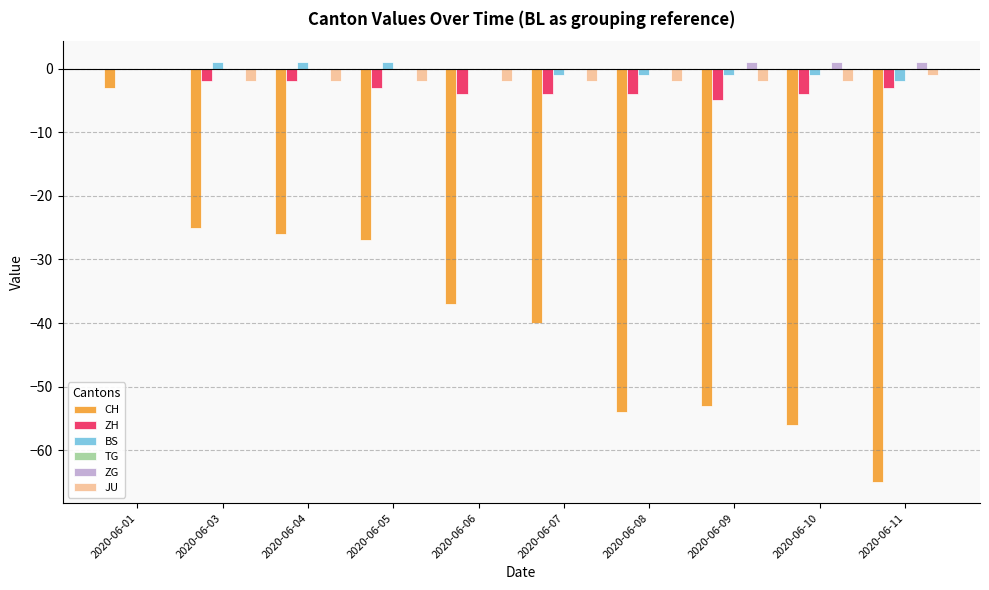

What is the sum of all BS values?

-3